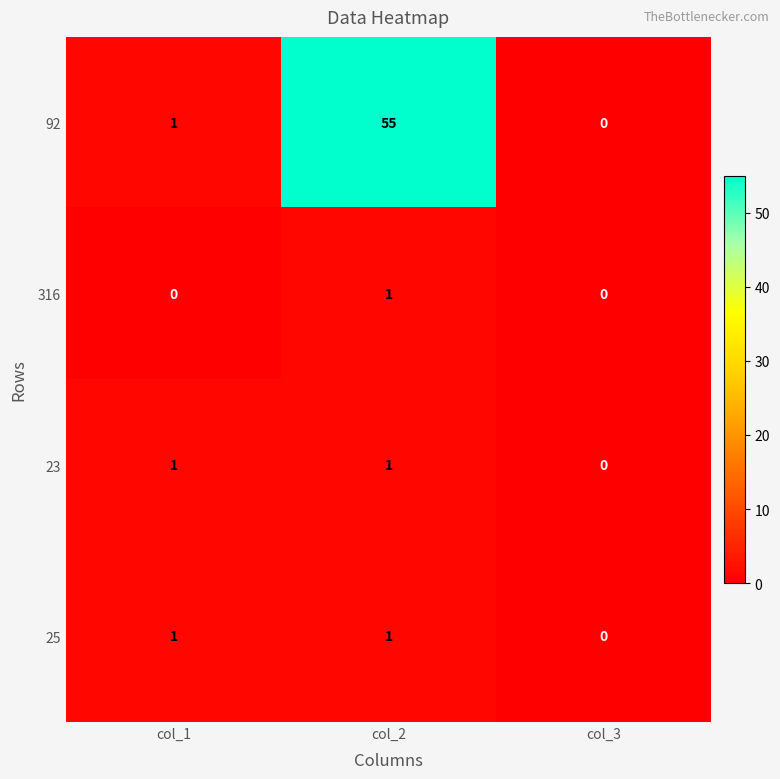

Is it true that 23 equals 0 at col_3?

True